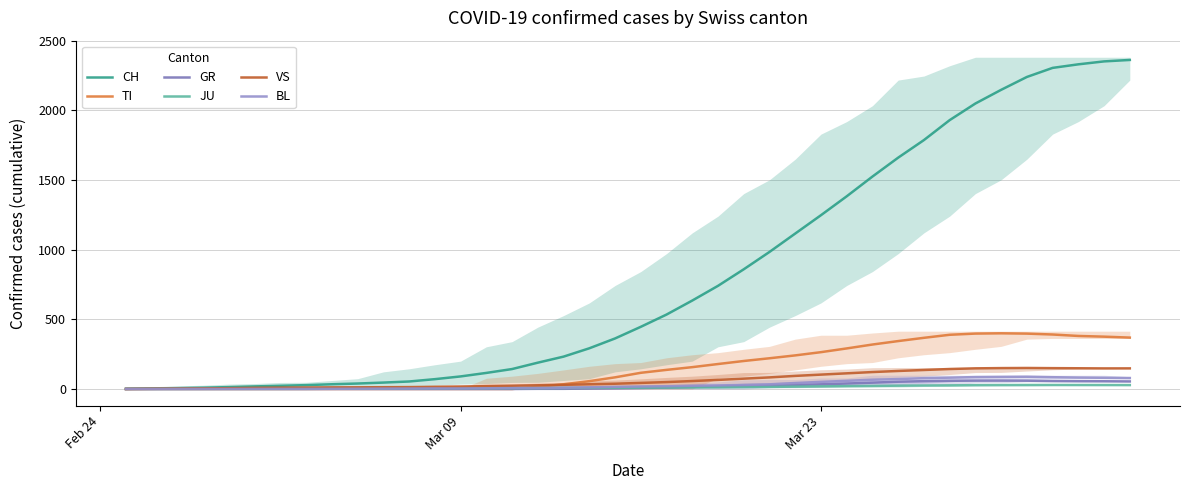

What is the highest value of the JU series?

28.6